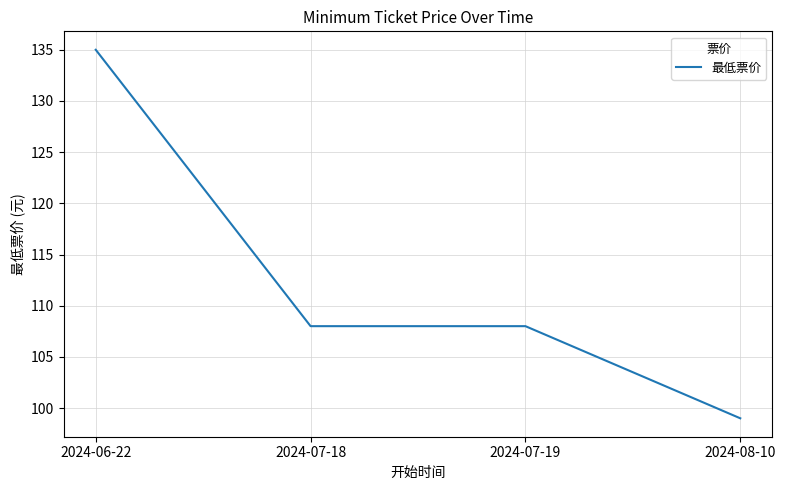

What is the difference between the maximum and minimum values?

36